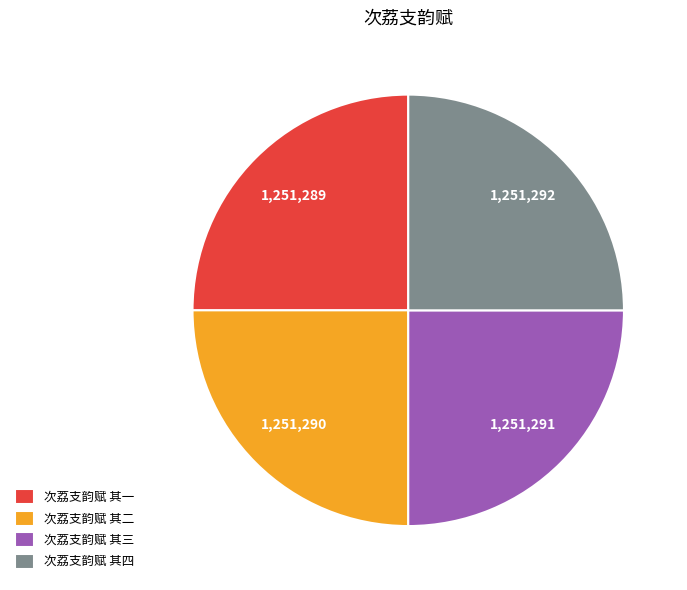

The 次荔支韵赋 其二 slice represents 25% of the pie. True or false?

True